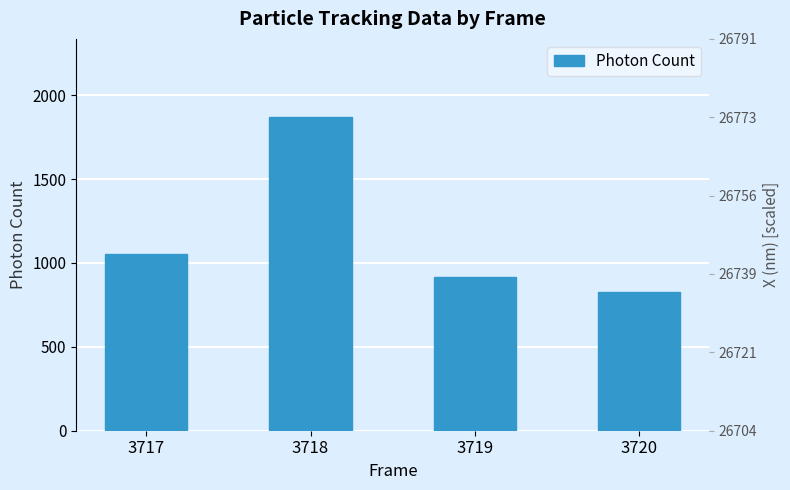

The chart shows a value of 2935.9 at 3718. True or false?

False